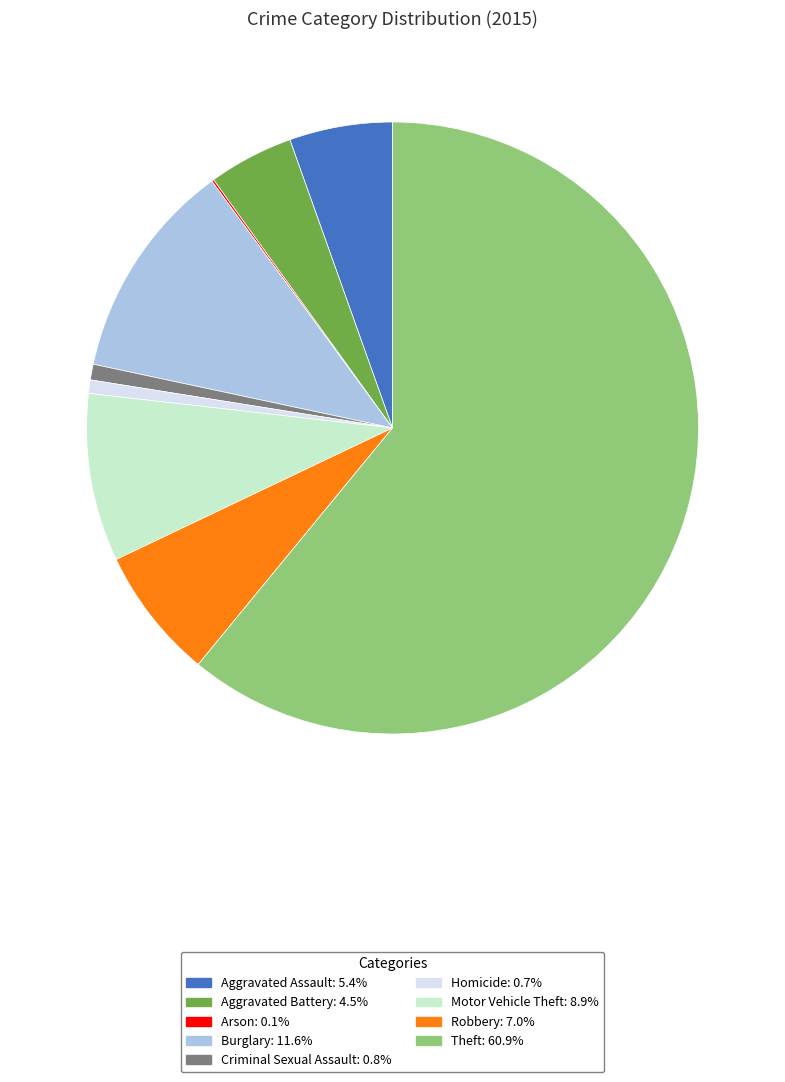

The Aggravated Assault slice represents 5% of the pie. True or false?

True